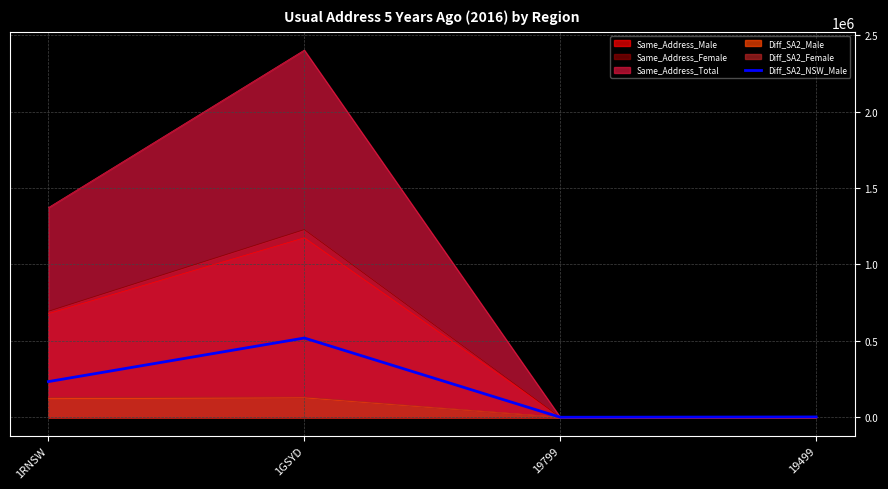

How many points are higher than both their immediate neighbors (excluding endpoints)?

1